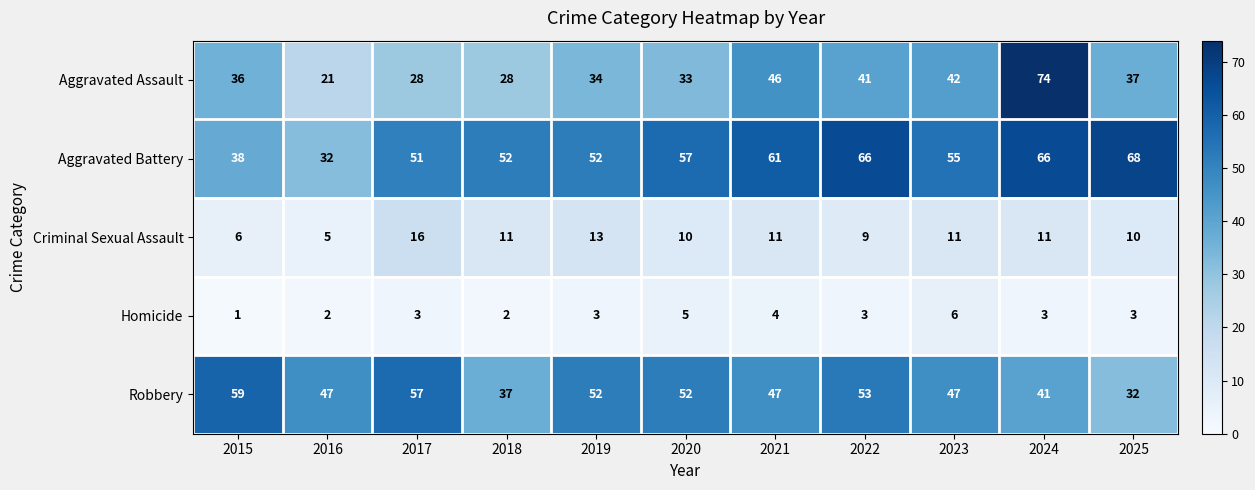

Is the value of Aggravated Assault at 2015 greater than the value of Robbery at 2015?

No